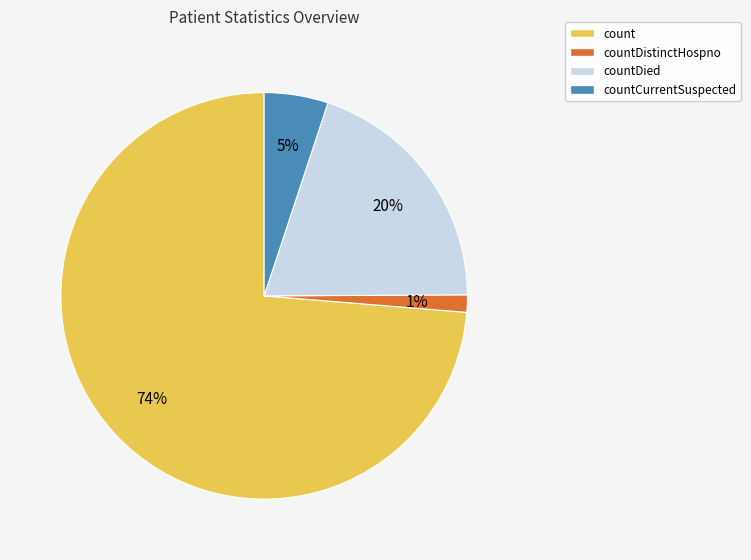

The countCurrentSuspected slice represents 17% of the pie. True or false?

False